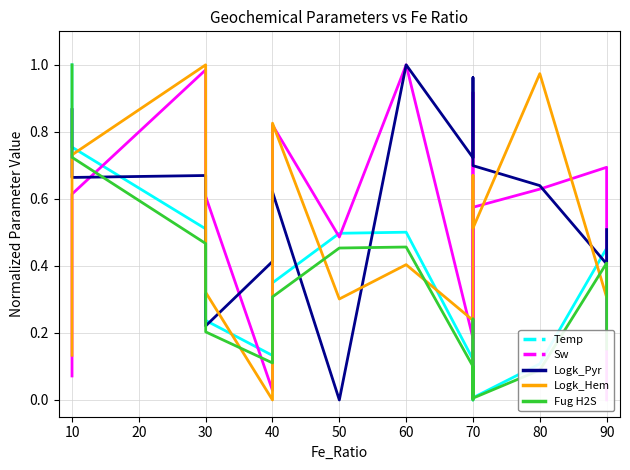

What is the sum of the Logk_Hem values at 50 and 40?

0.8